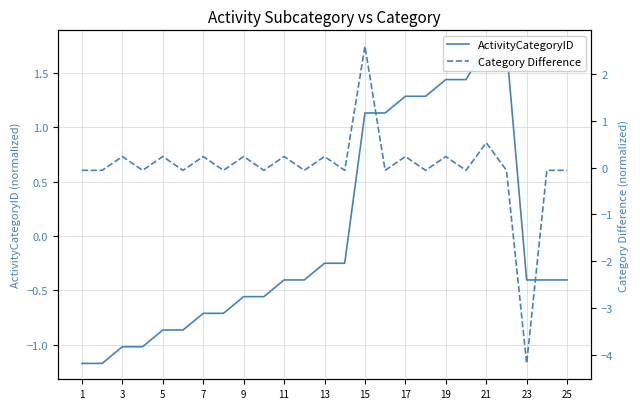

True or false: ActivityCategoryID and Category Difference intersect in this chart.

True